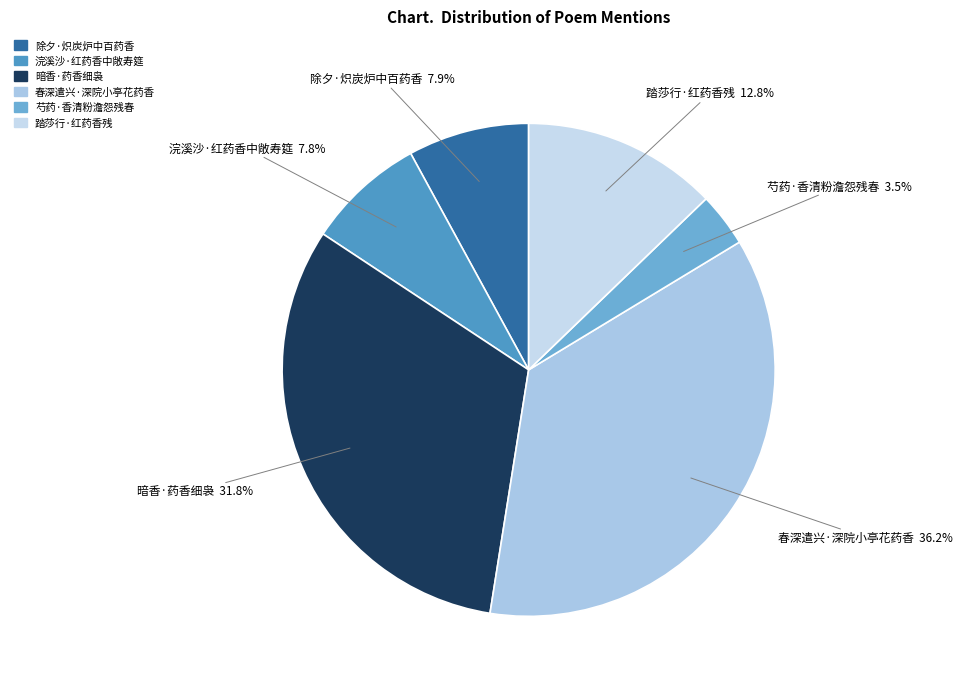

How much of the chart is everything except 暗香·药香细袅?

68.2%